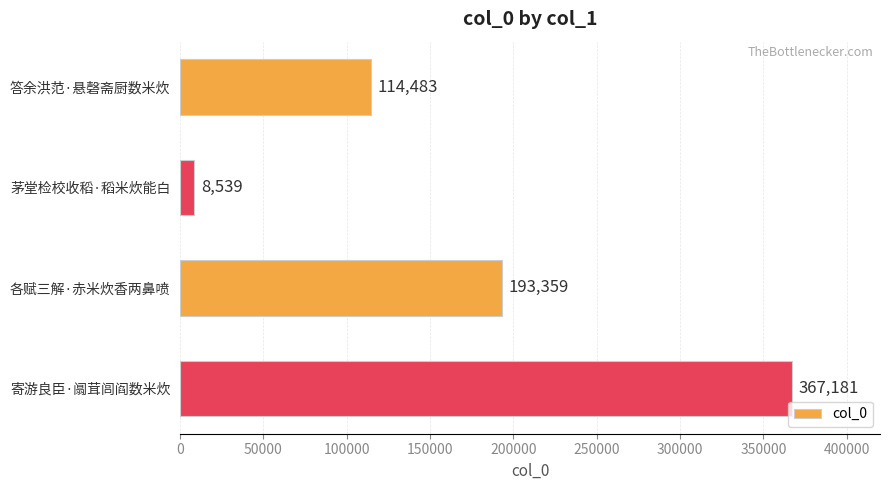

How many values are between 114483 and 367181?

3